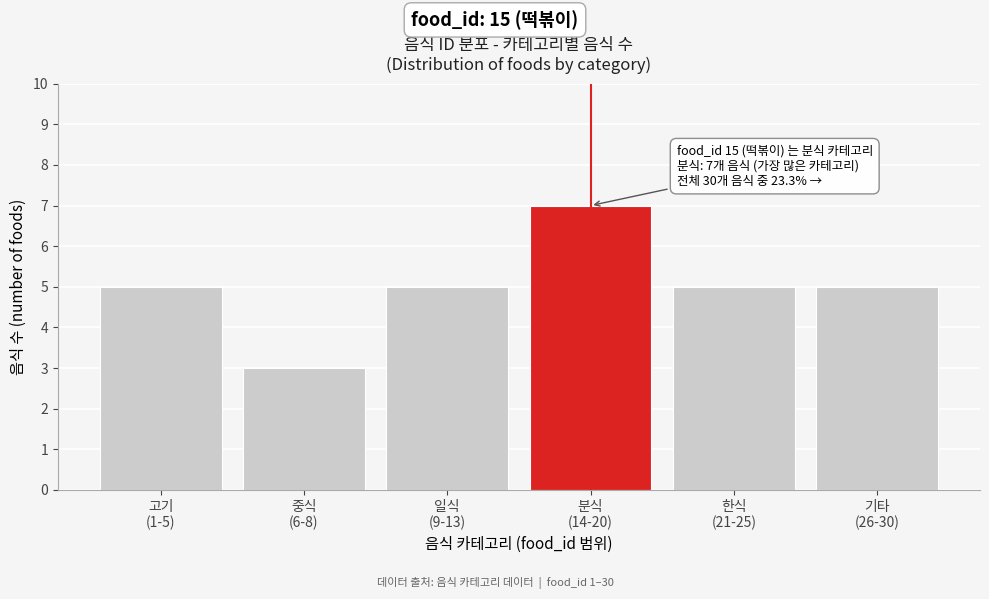

Reading left to right, transcribe all the data shown in this chart.

5	3	5	7	5	5